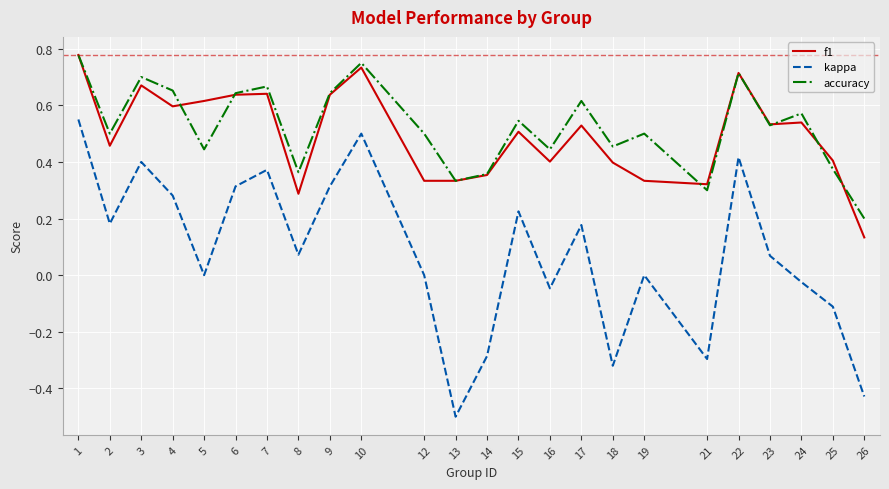

Which series has the largest total across all categories?

accuracy